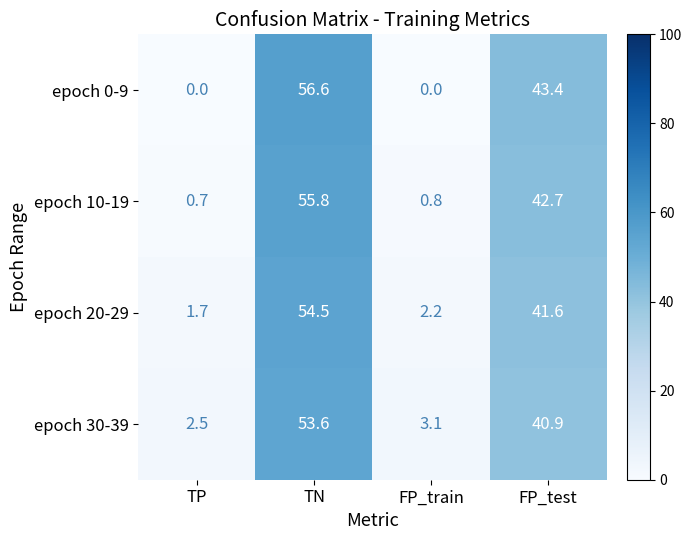

Which series has the largest range (max minus min)?

epoch 0-9